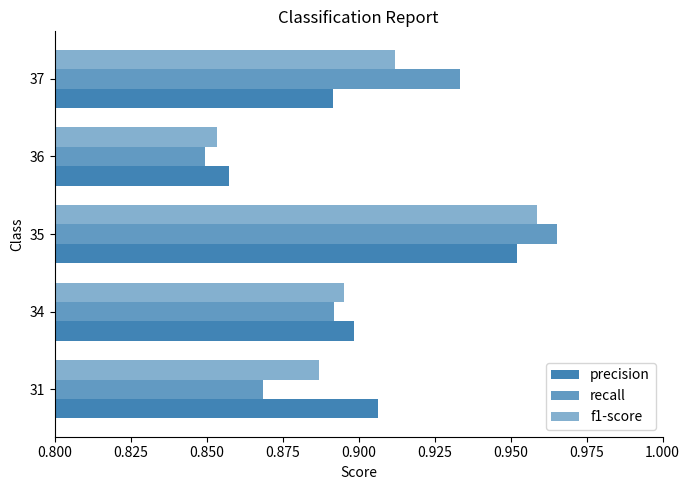

What is the difference between the maximum and second lowest values in the recall series?

0.1